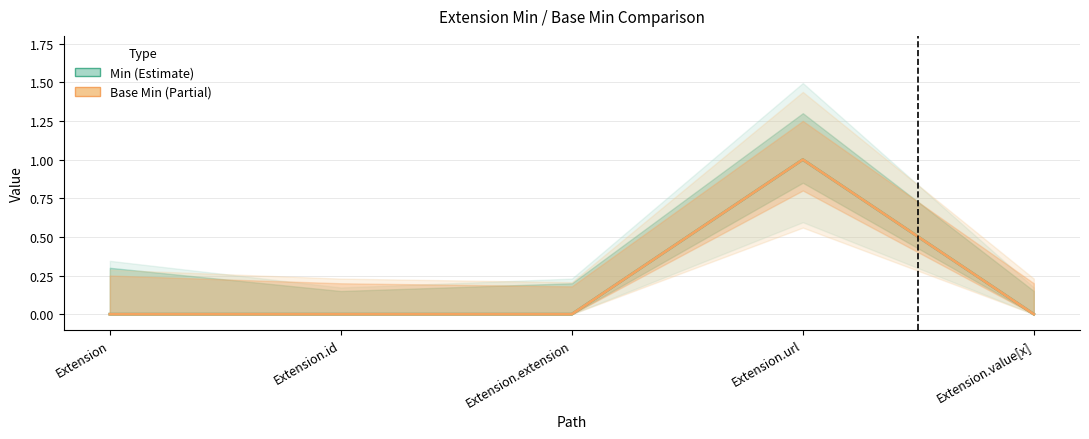

Count the number of data series in this chart.

2